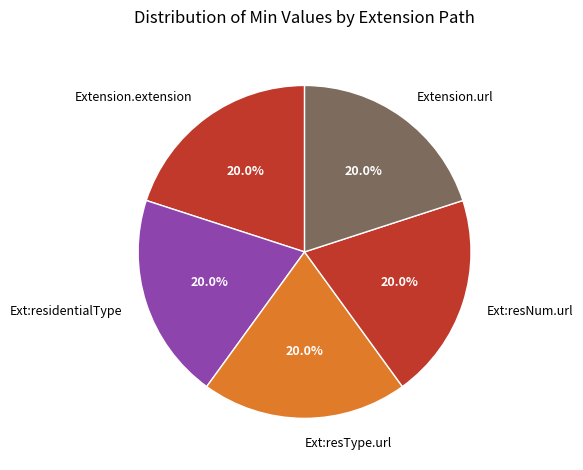

What is the ratio of the value at Ext:resNum.url to the value at Ext:resType.url?

1.0